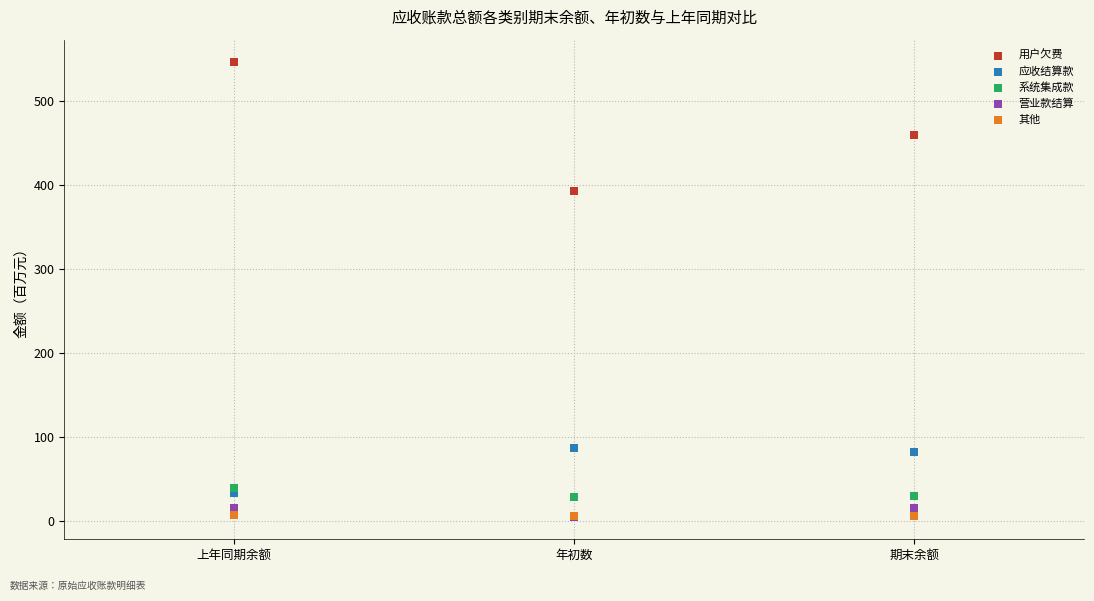

Across all series, what Y value is closest to 275?

392.6